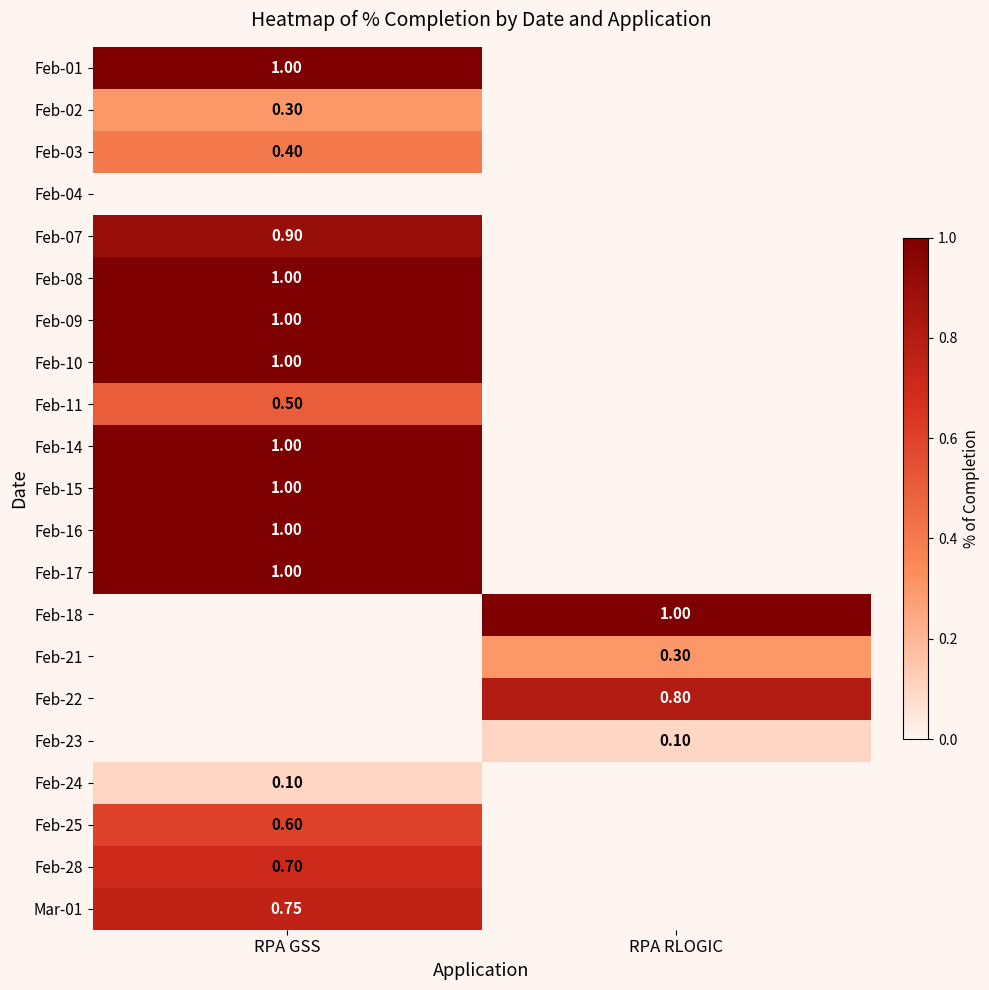

List the labels in order of Feb-01 value, largest first.

RPA GSS, RPA RLOGIC